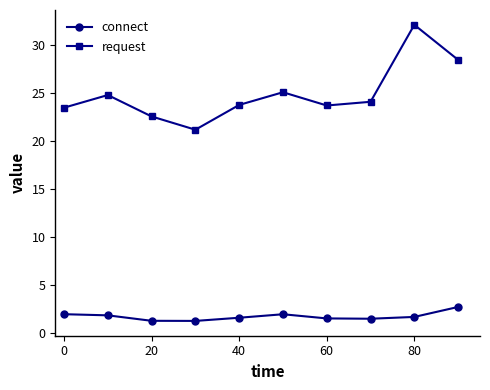

Which series has the largest range (max minus min)?

request